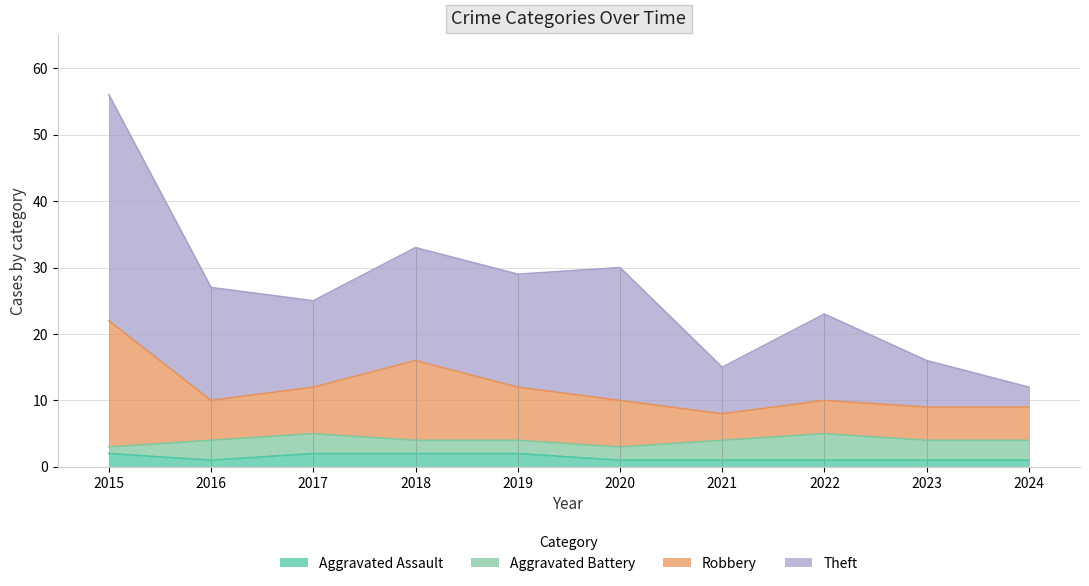

Between 2019 and 2022, which is larger?

2019